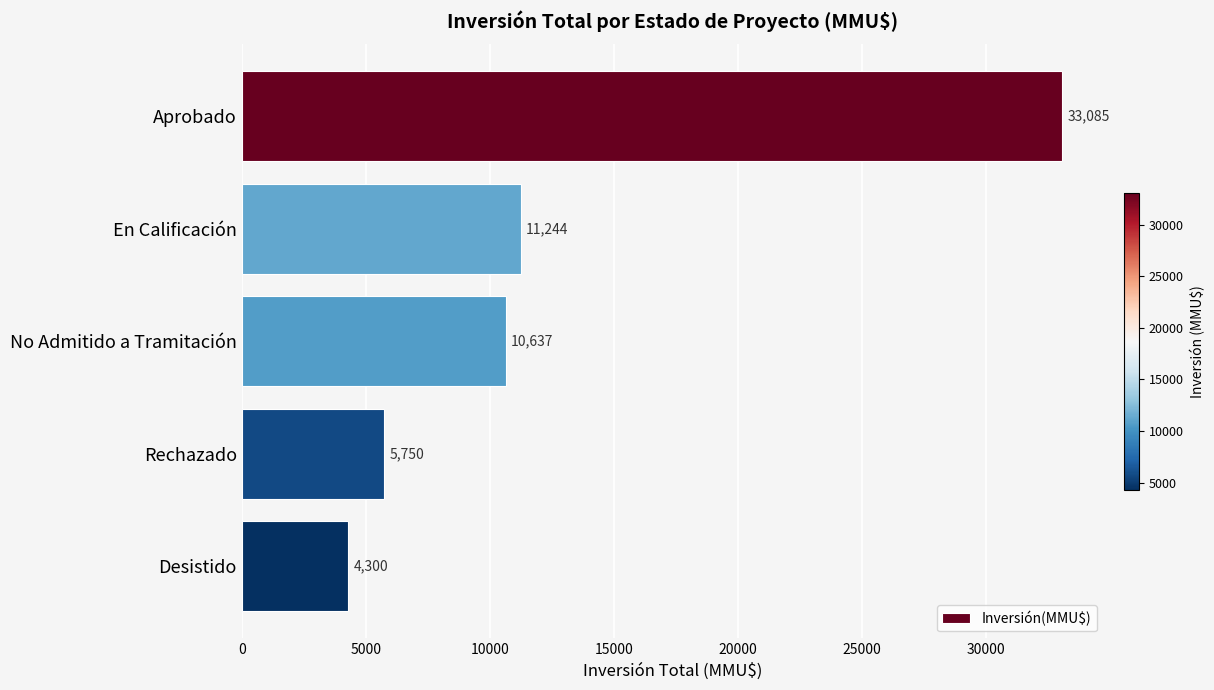

Reading bottom to top, extract all data points from this chart.

Desistido=4300	Rechazado=5750	No Admitido a Tramitación=10637	En Calificación=11244	Aprobado=33085